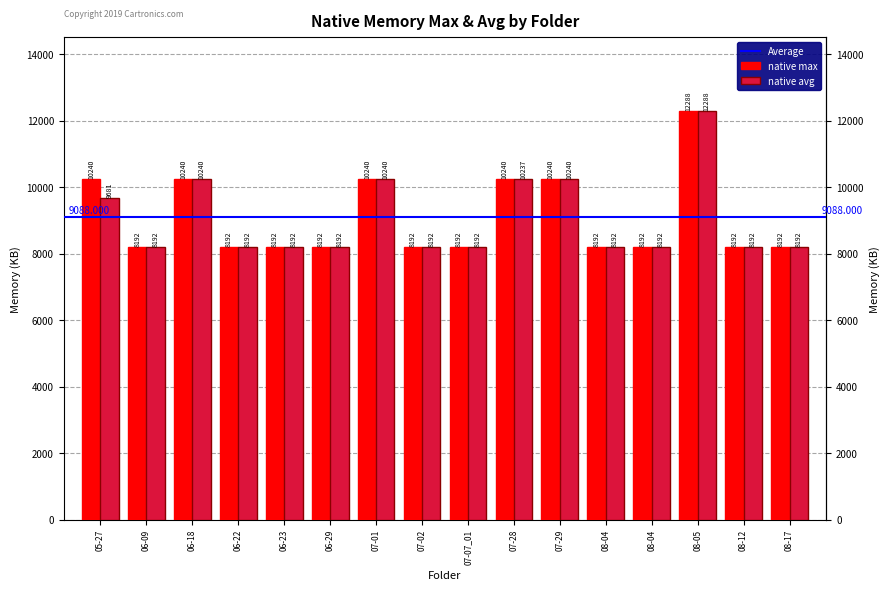

Count the number of categories in the chart.

16